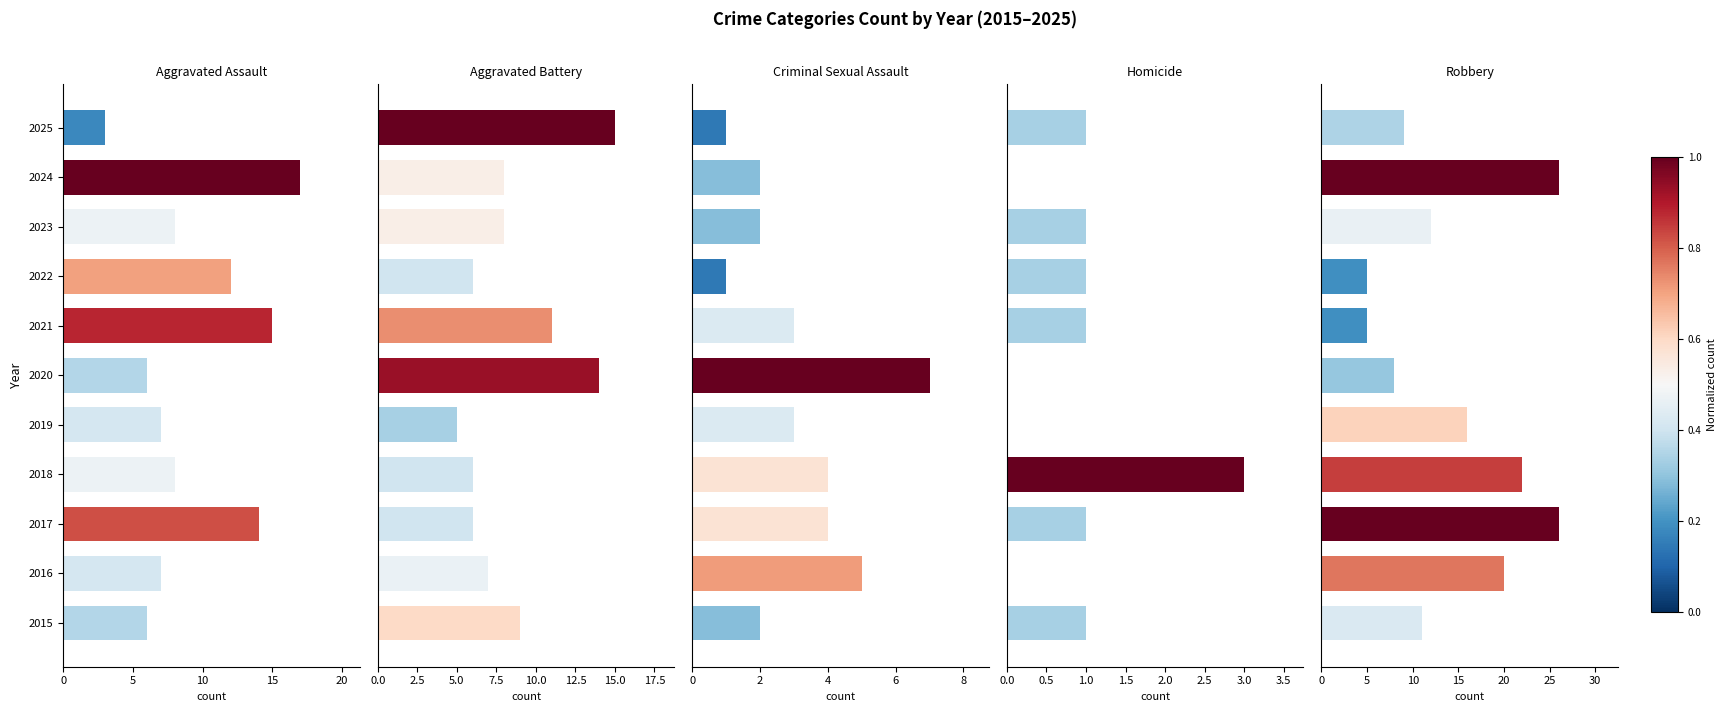

What is the label of the 10th bar from the right?

5